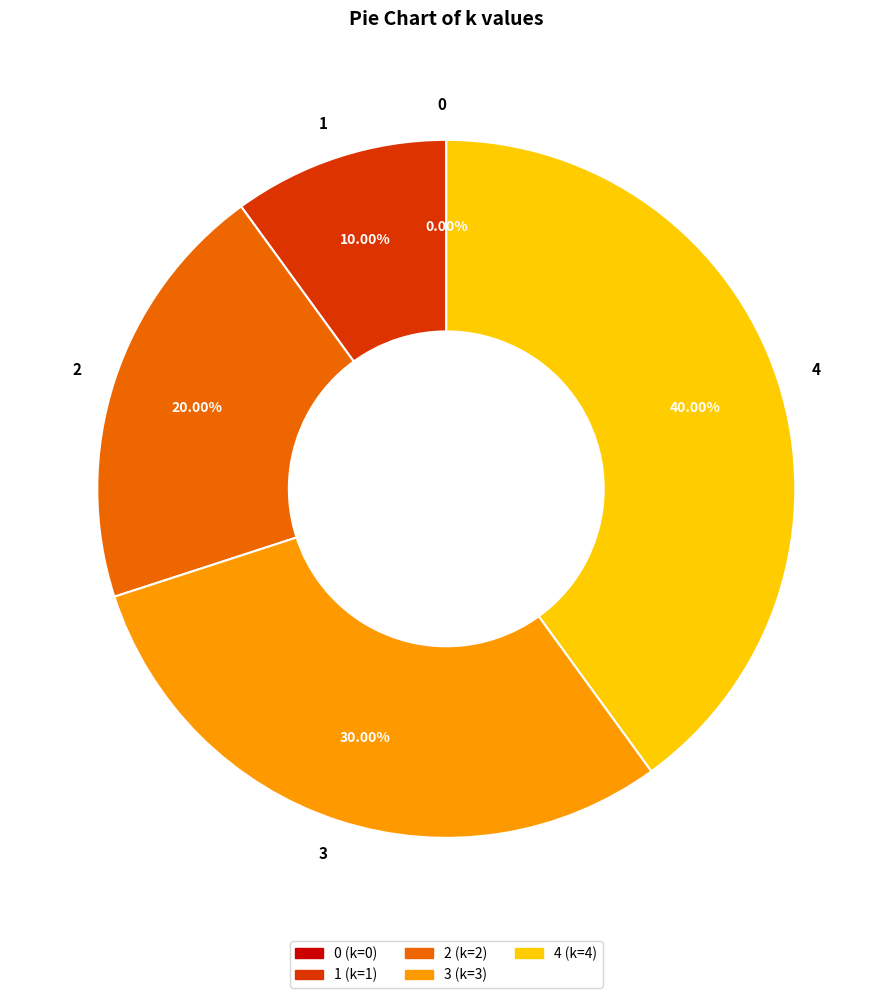

Which slice is the largest?

4